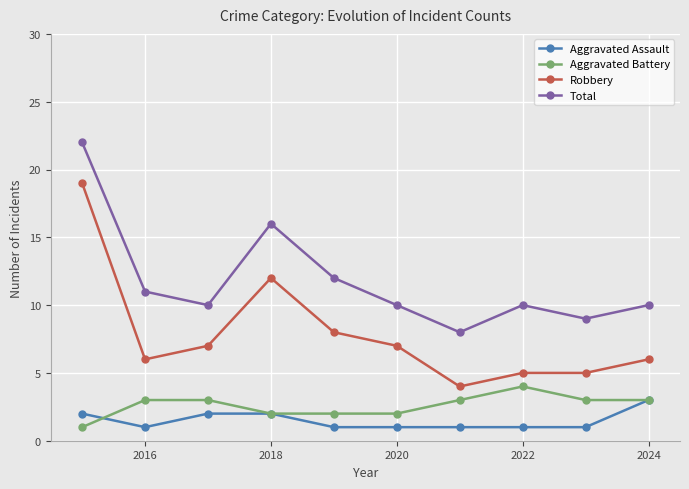

True or false: Aggravated Battery and Robbery intersect in this chart.

False